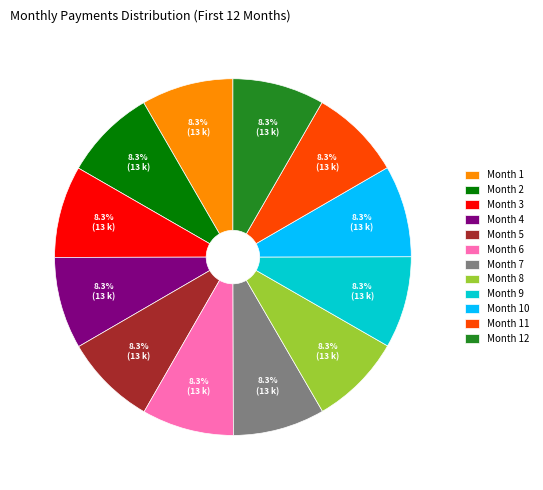

What percentage is the Month 5 slice, to the nearest percent?

8%